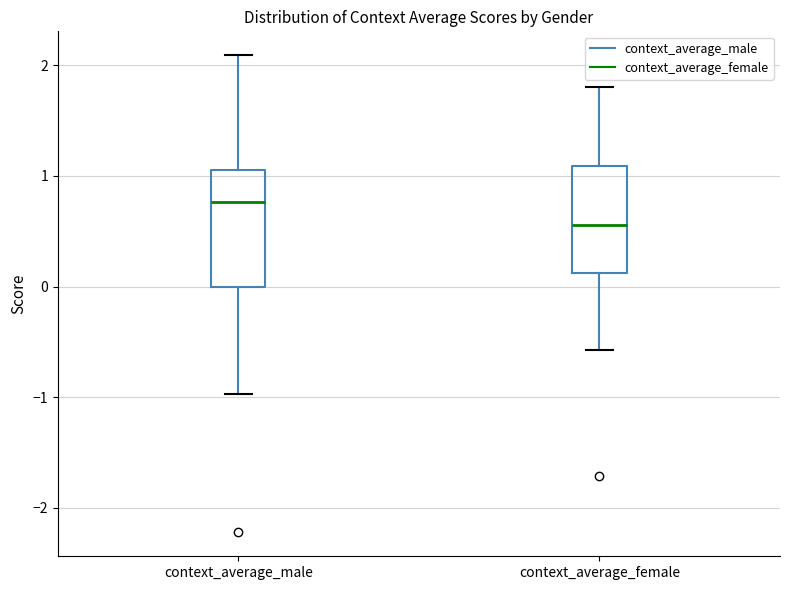

Where does the median line of the box for context_average_female sit on the y-axis? The values are not printed on the chart, so give them approximately, as read against the axis.

0.6